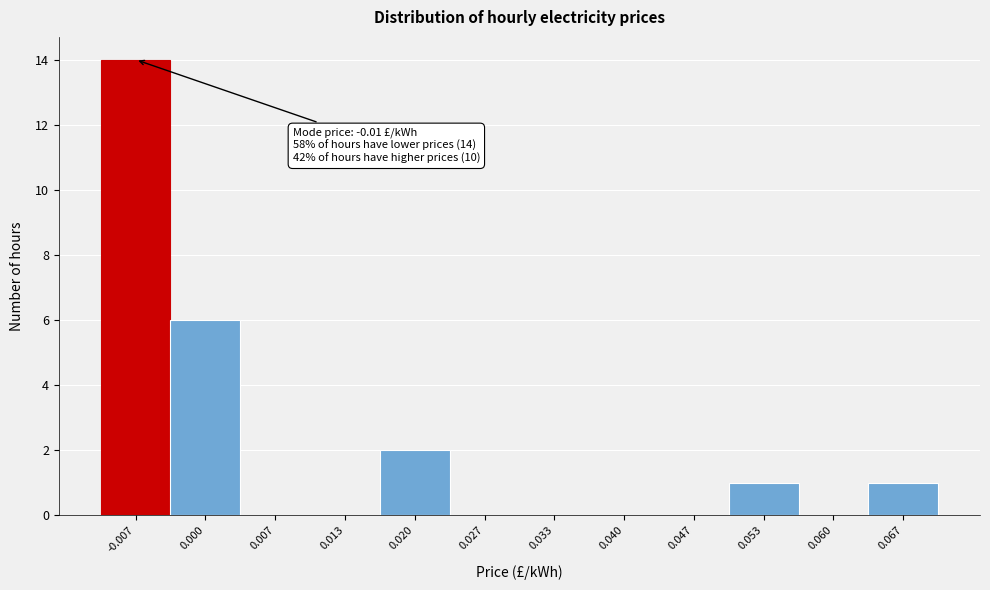

Which range on the x-axis has the tallest bar?

-0.010 to -0.003